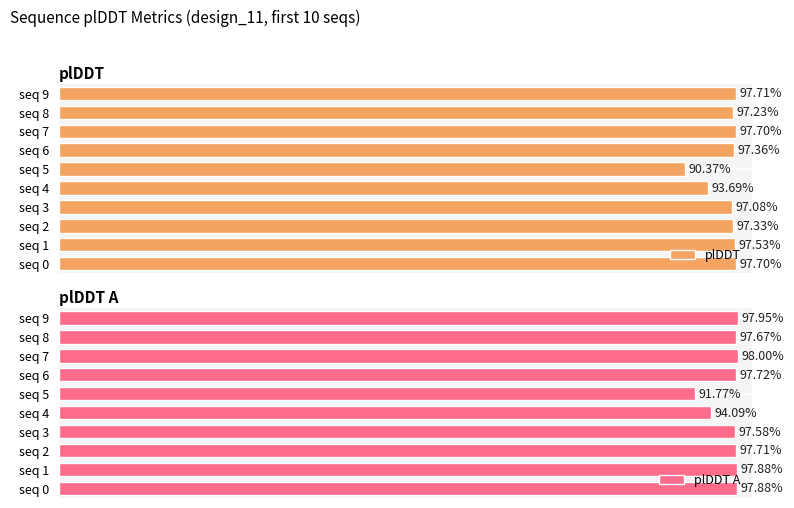

What is the difference between the plDDT values at seq 4 and seq 6?

3.7